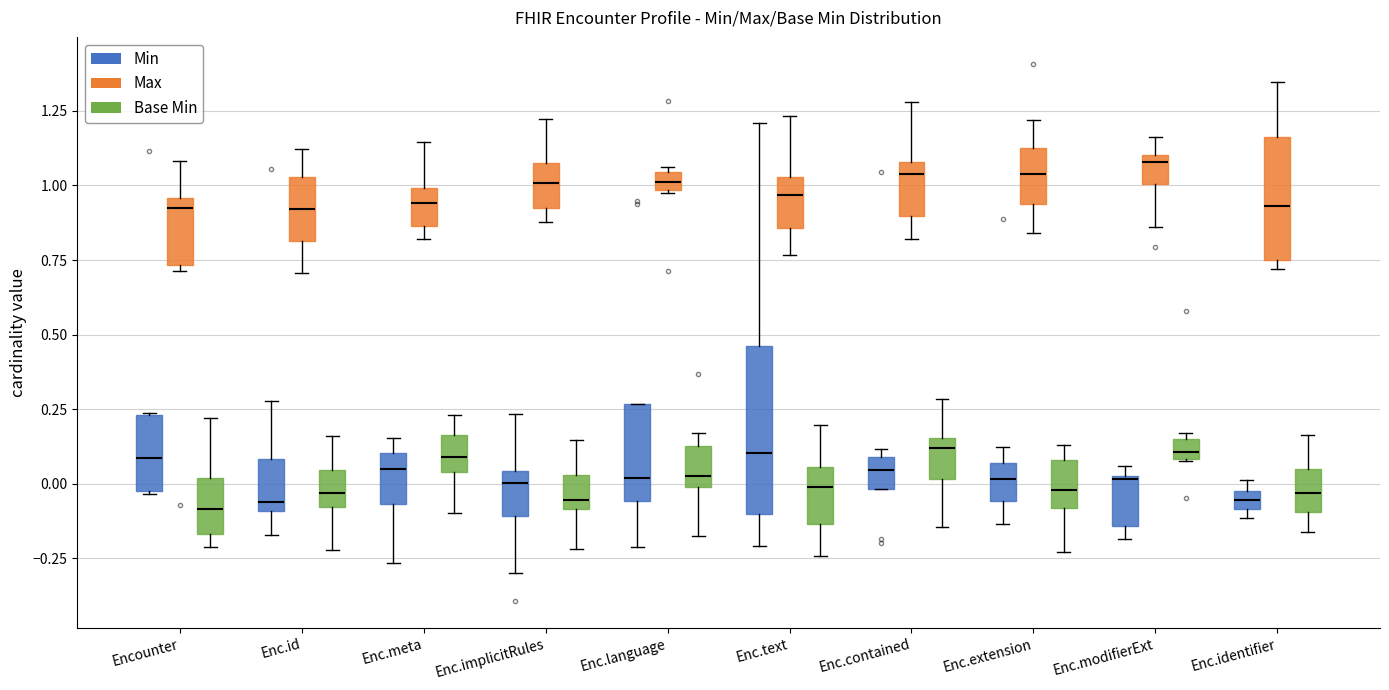

Which box is the tallest, from its lower edge to its upper edge?

Enc.text (Min)